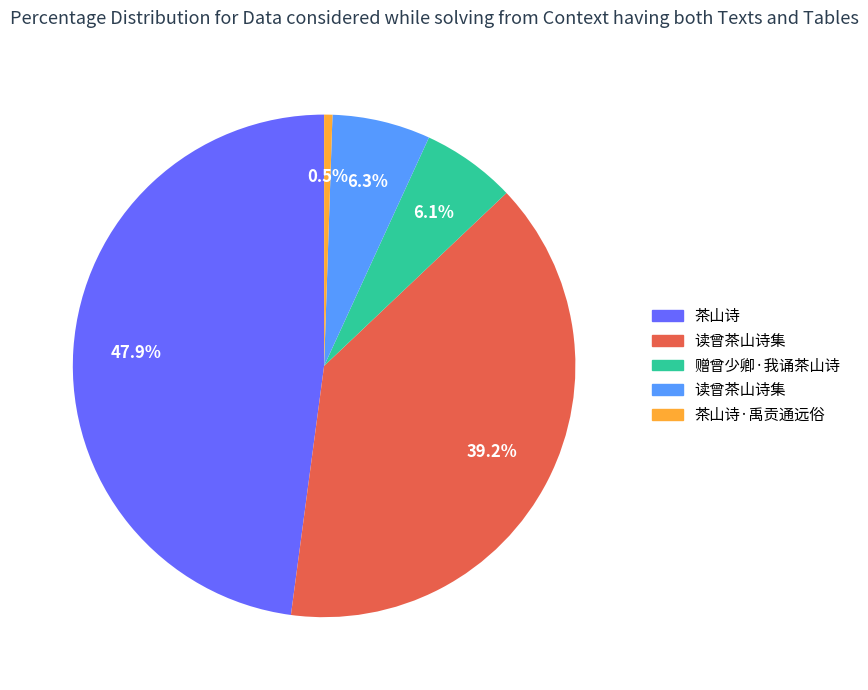

Is there a majority slice in this chart?

No